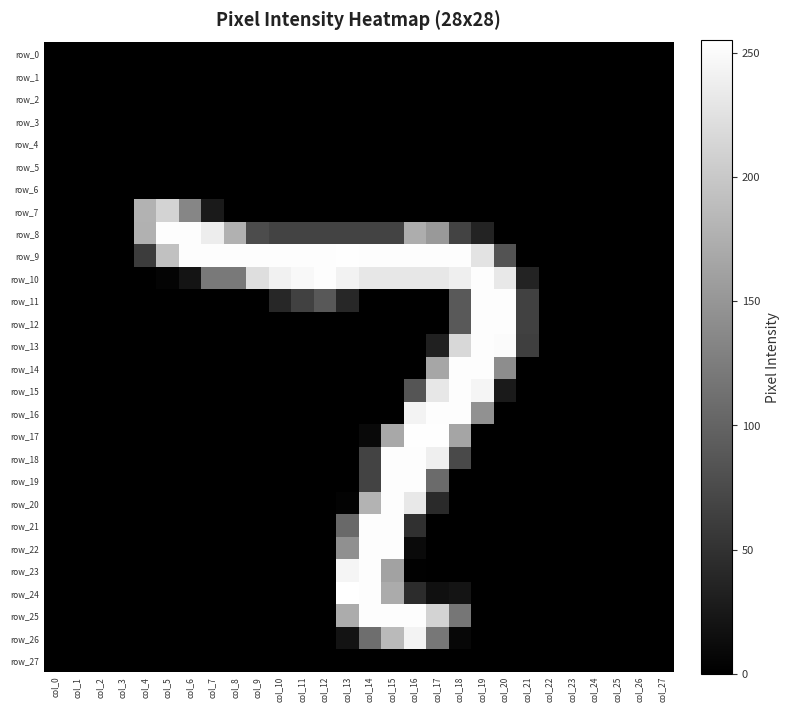

The value of row_8 at col_27 is 0. True or false?

True